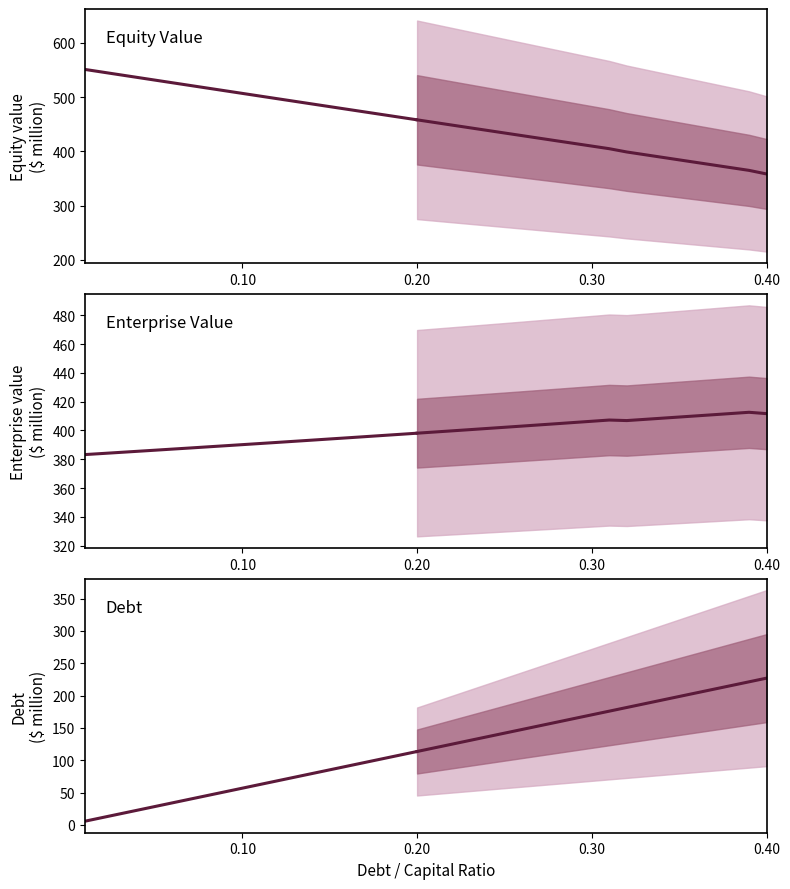

True or false: Equity Value and Debt intersect in this chart.

False